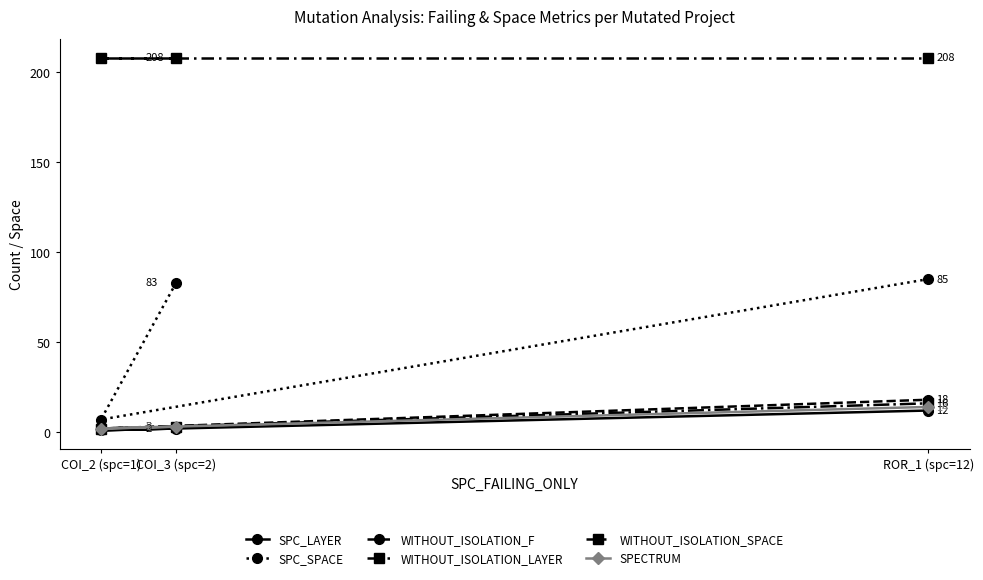

What is the sum of all SPECTRUM values?

19